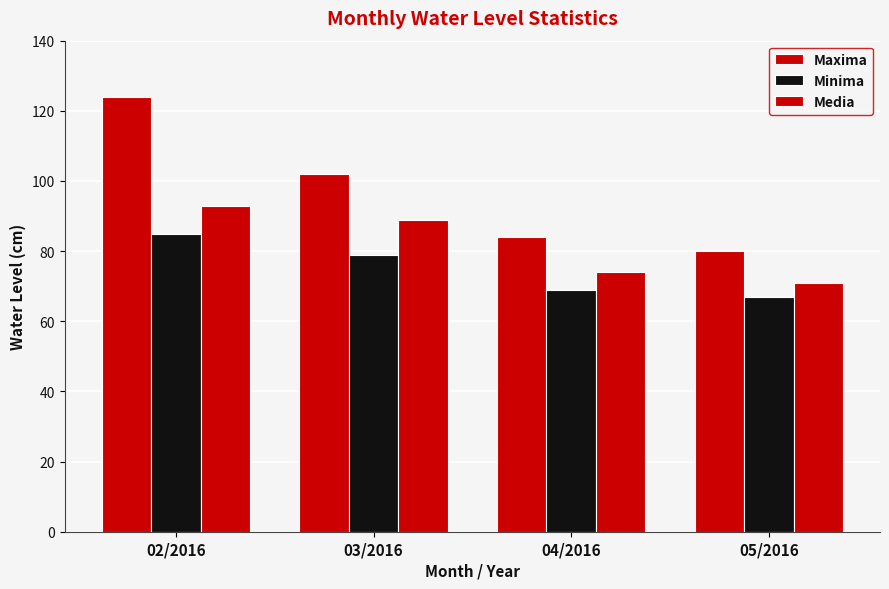

How many data points does each series have?

4